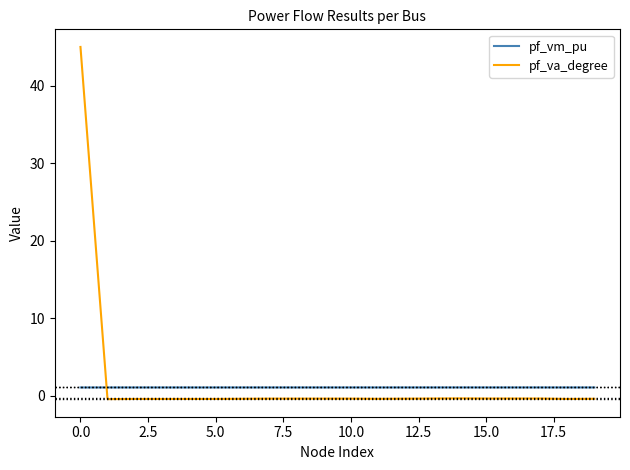

What is the minimum value shown in the chart?

-0.4